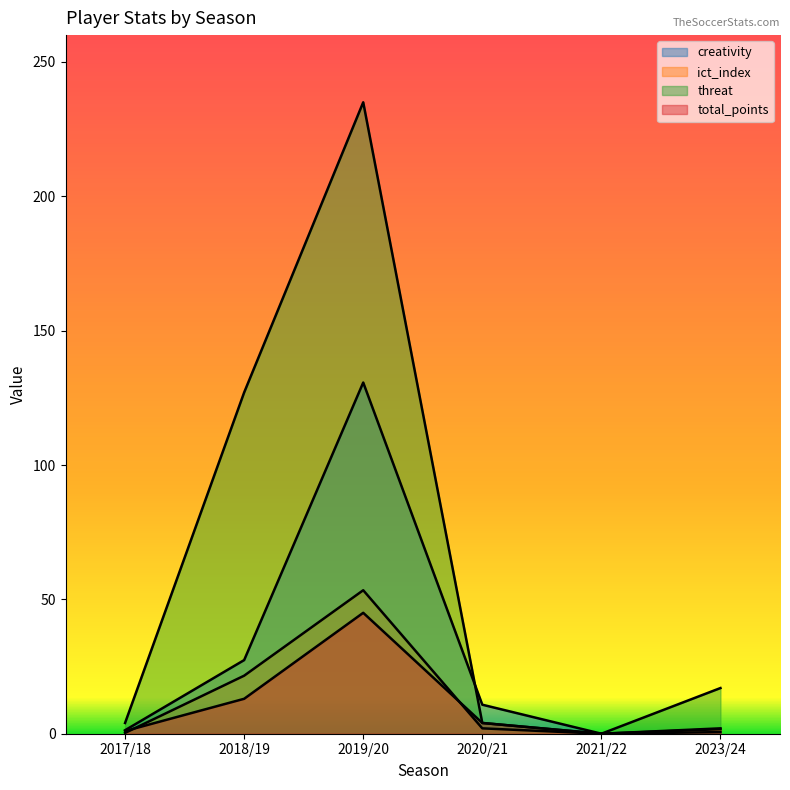

True or false: threat and creativity intersect in this chart.

True